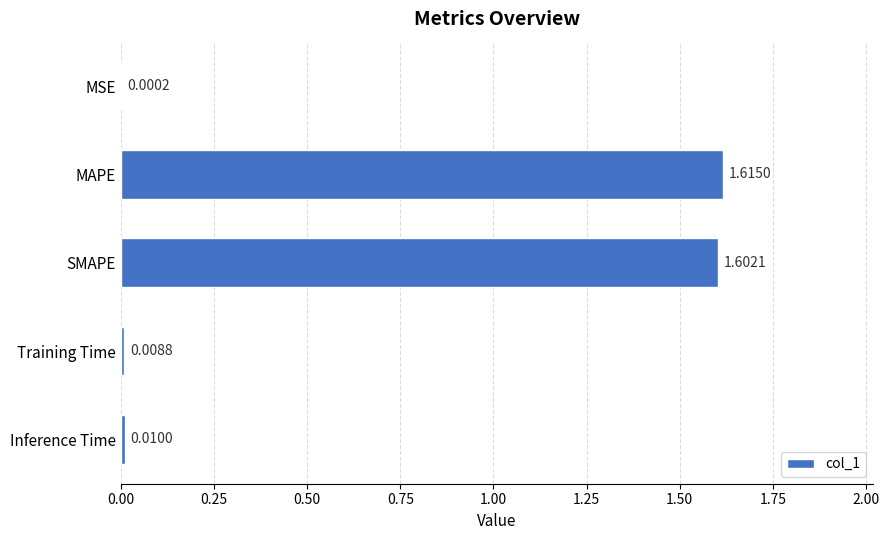

What is the sum of all values?

3.2